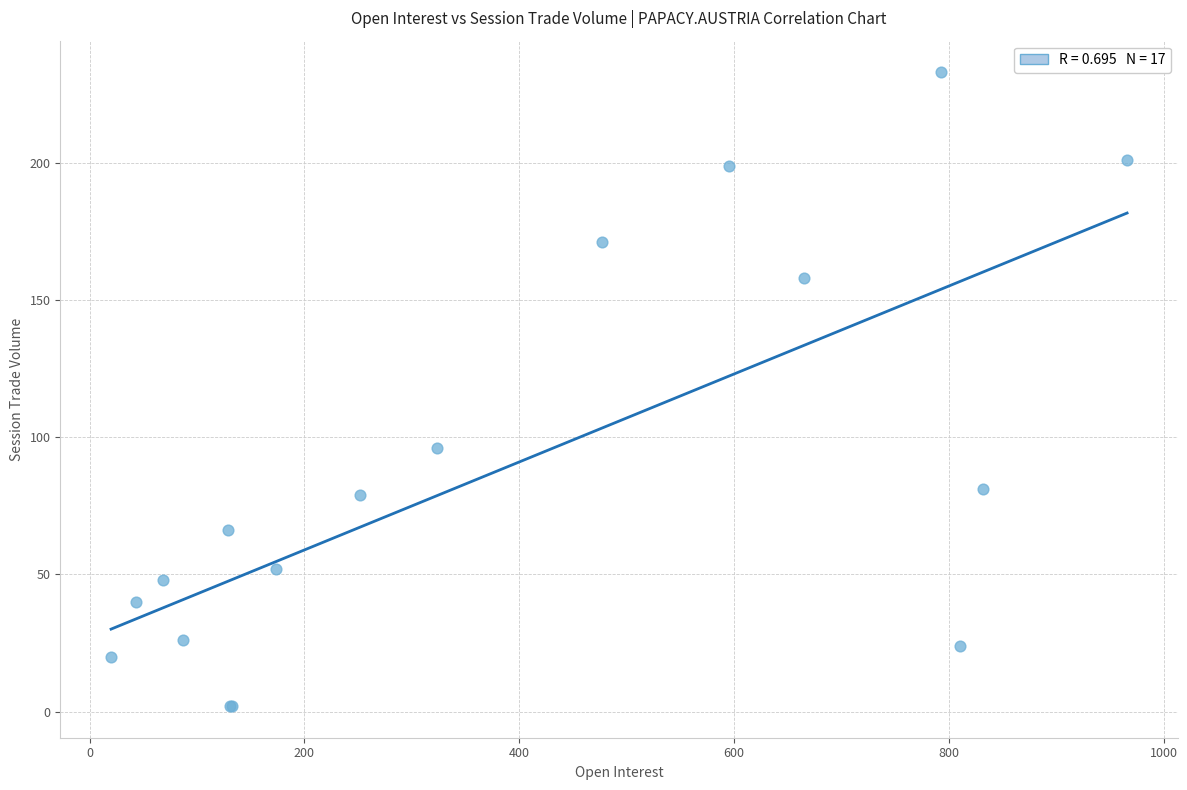

What Y value in the scatter plot is closest to 117?

96